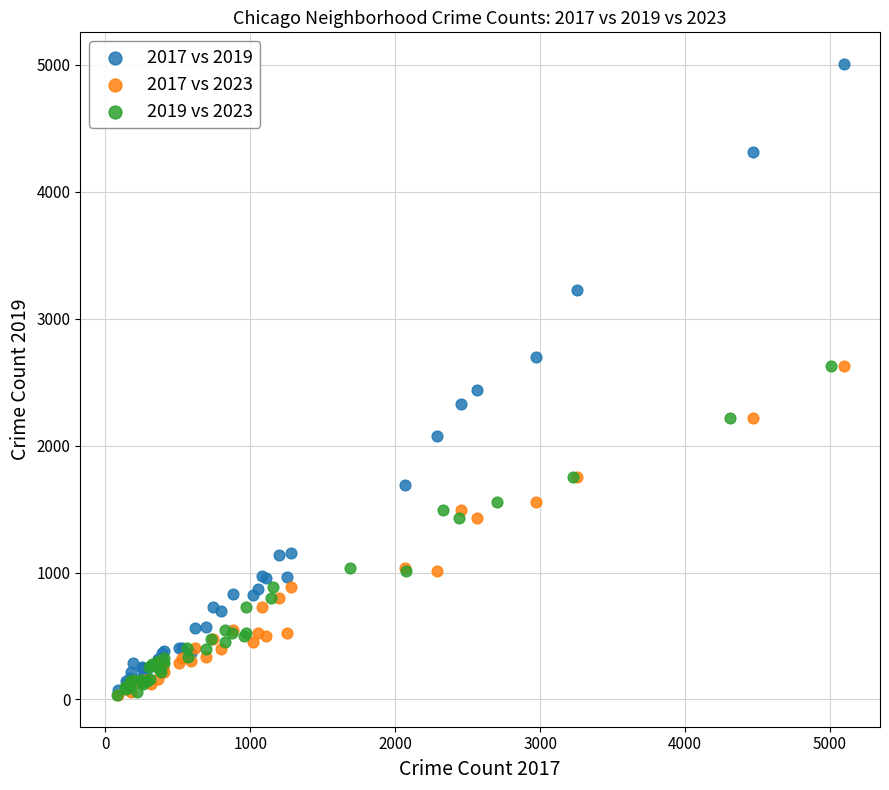

Which series has the widest spread of Y values?

2017 vs 2019